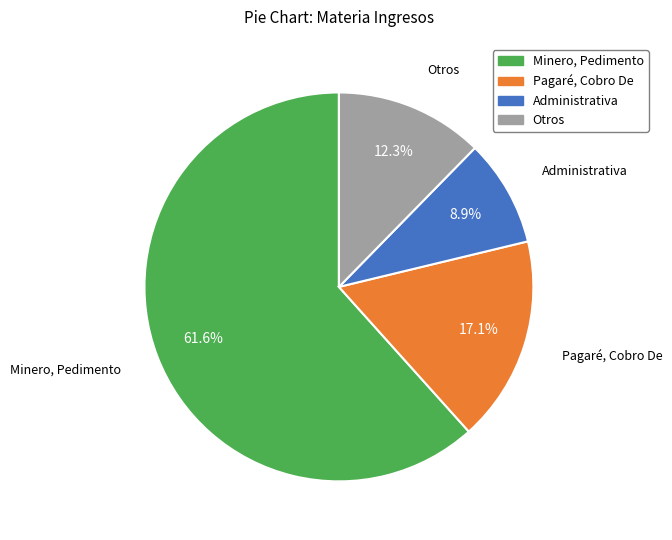

Does any single category account for the majority?

Yes